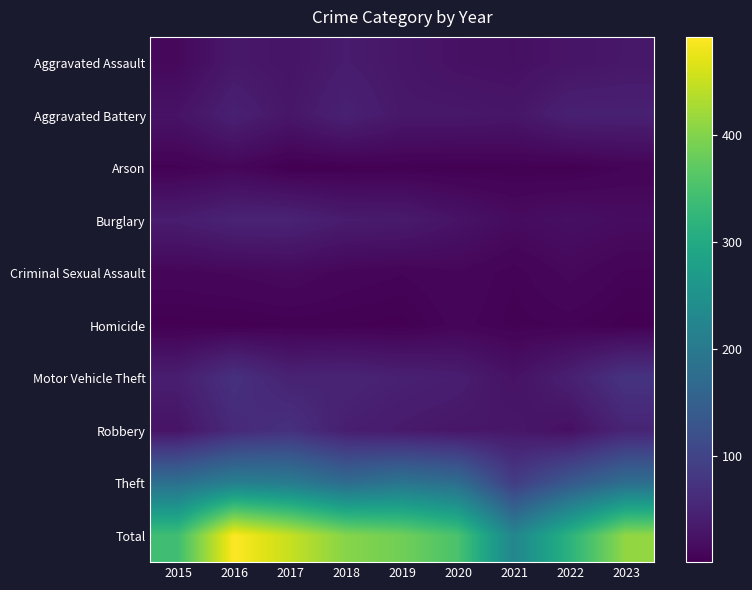

Which series has the largest total across all categories?

Total